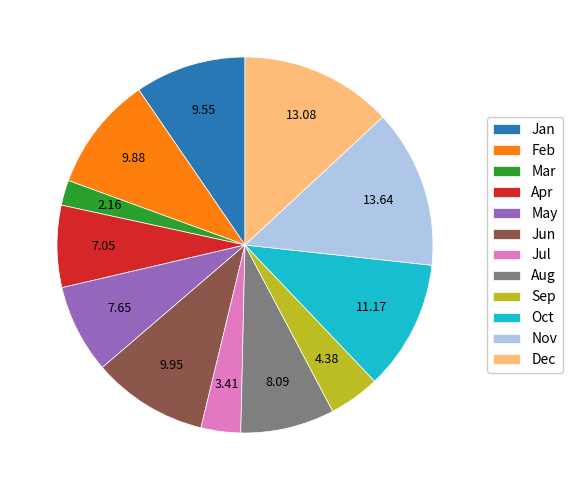

What is the ratio of the value at Aug to the value at Jan?

0.8